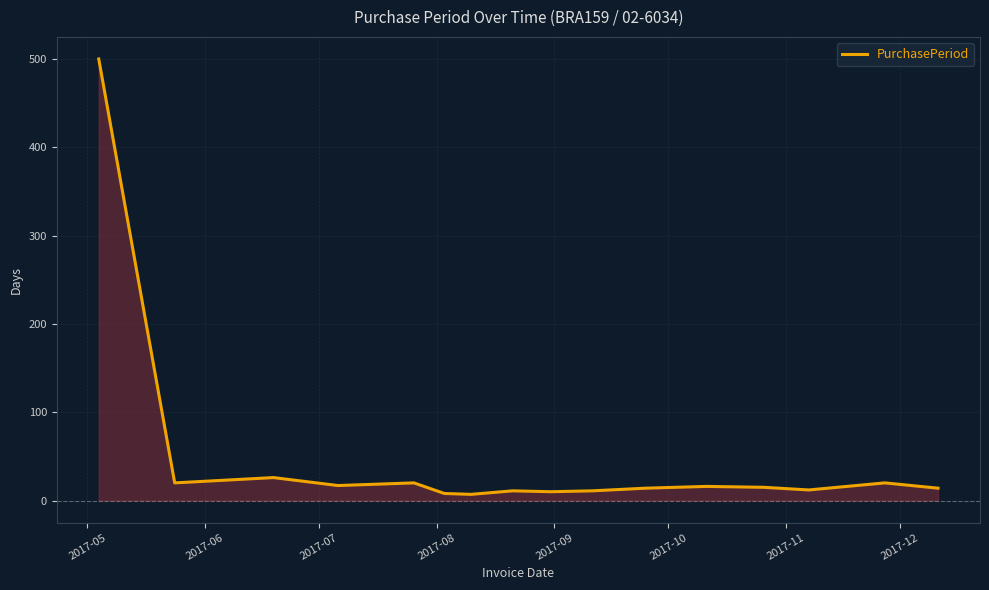

What is the highest value of the PurchasePeriod series?

500